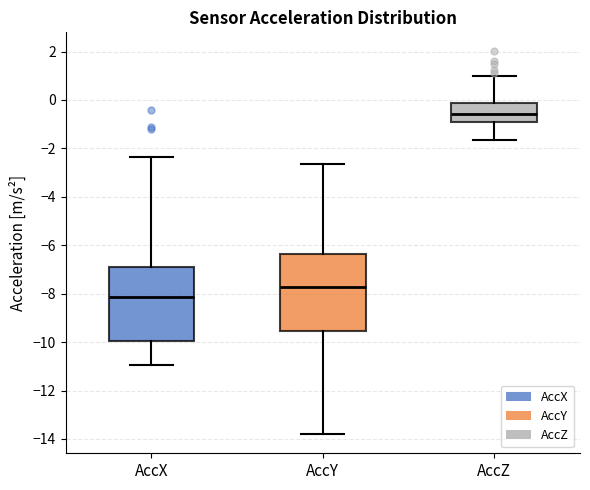

Reading left to right, transcribe this box plot: for each box, give where its median line is, the range the box spans, and where its two whiskers end, as read against the y-axis. The values are not printed on the chart, so give them approximately, as read against the axis.

AccX: median -8.2, box -10.0 to -6.8, whiskers -11.0 to -2.4
AccY: median -7.8, box -9.6 to -6.4, whiskers -13.8 to -2.6
AccZ: median -0.6, box -0.8 to -0.2, whiskers -1.6 to 1.0